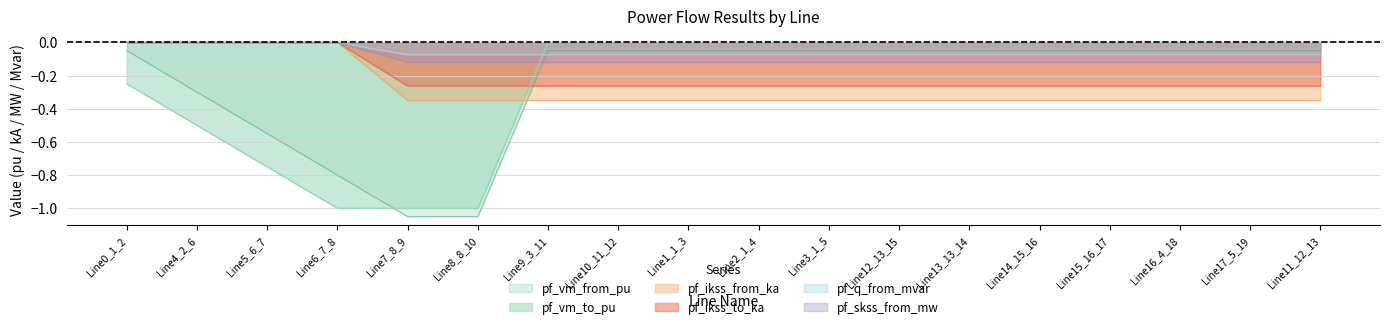

What is the sum of the pf_skss_from_mw values at Line17_5_19 and Line8_8_10?

-0.2